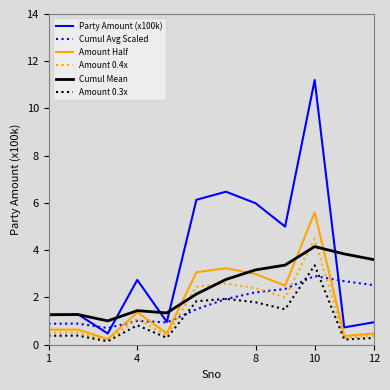

Which series ends up on top after the final intersection of Cumul Avg Scaled and Amount Half?

Cumul Avg Scaled